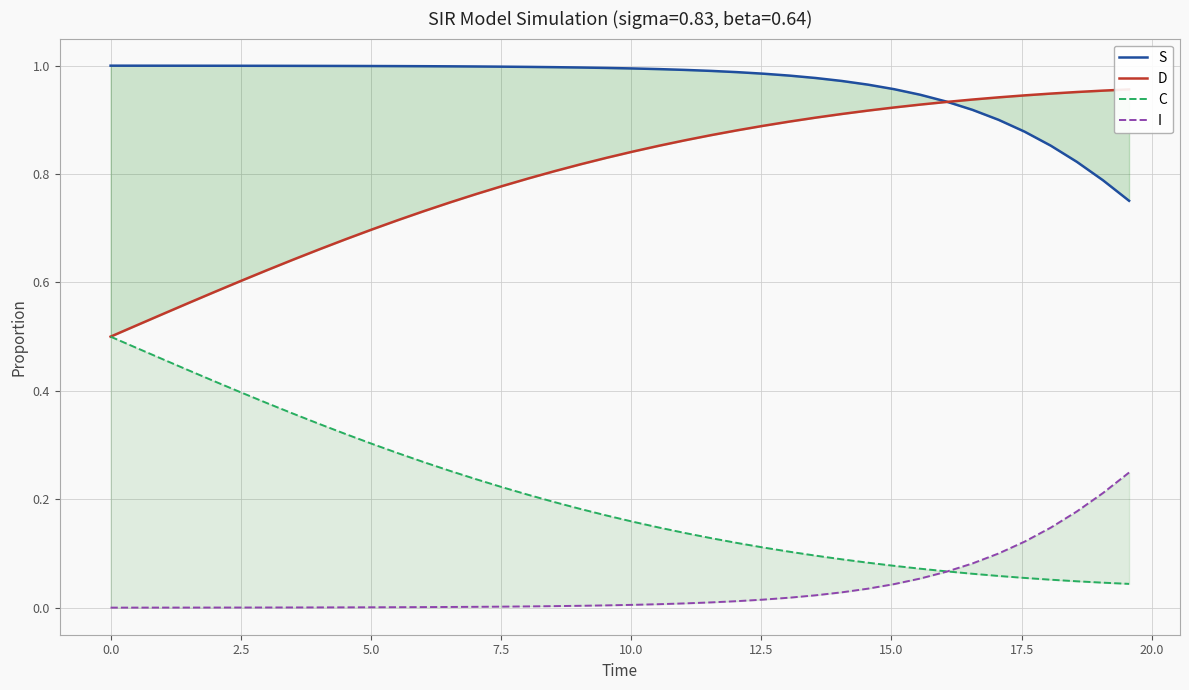

True or false: D and I intersect in this chart.

False